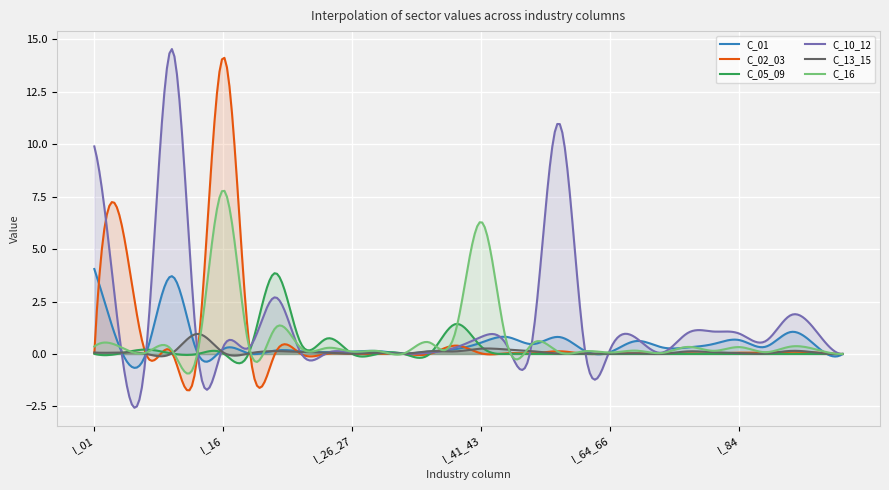

What is the greatest value displayed?

14.5